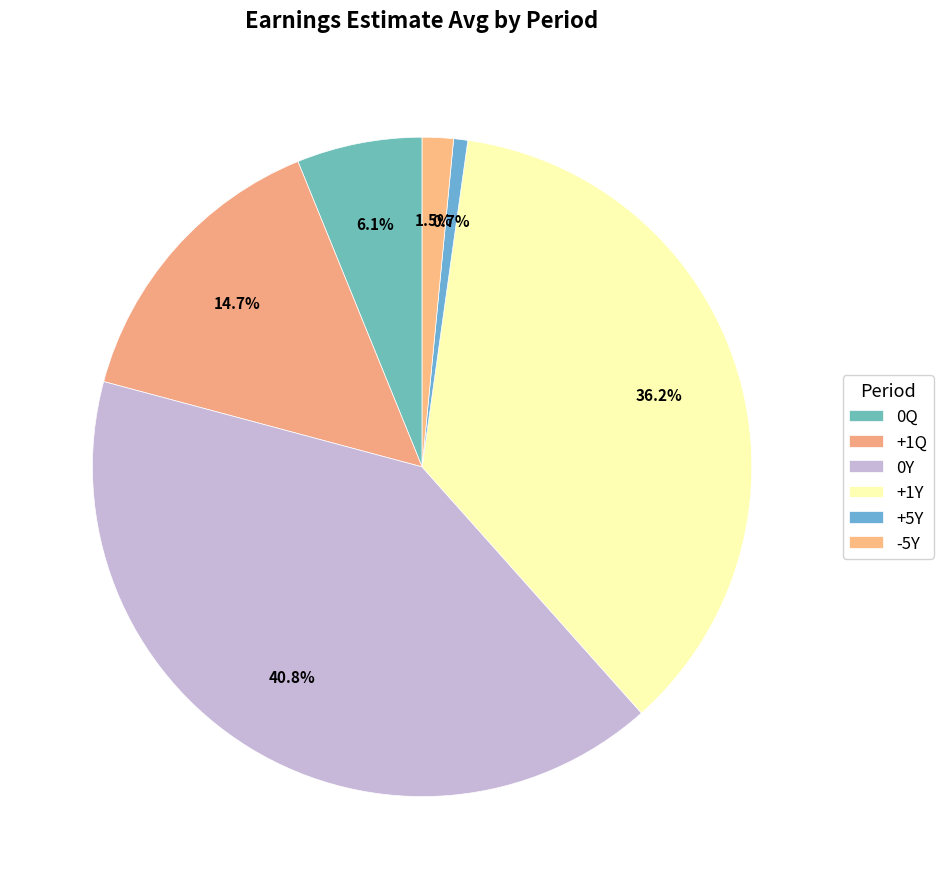

Count the number of slices in the pie.

6